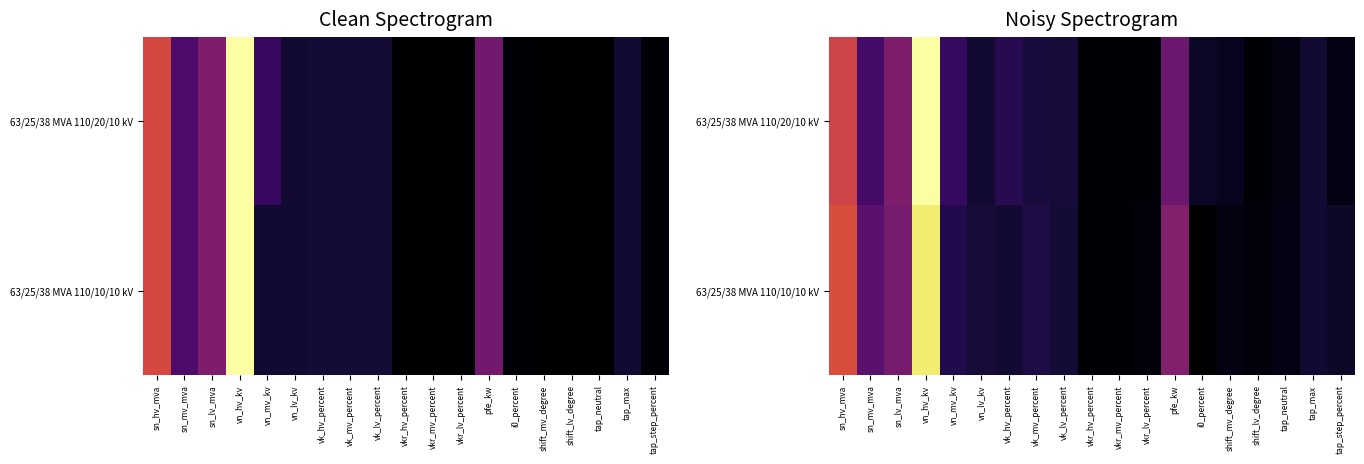

Rank the categories by 63/25/38 MVA 110/20/10 kV value from lowest to highest.

vkr_mv_percent, vkr_lv_percent, shift_lv_degree, vkr_hv_percent, tap_neutral, tap_step_percent, shift_mv_degree, i0_percent, vn_lv_kv, tap_max, vk_lv_percent, vk_mv_percent, vk_hv_percent, vn_mv_kv, sn_mv_mva, pfe_kw, sn_lv_mva, sn_hv_mva, vn_hv_kv